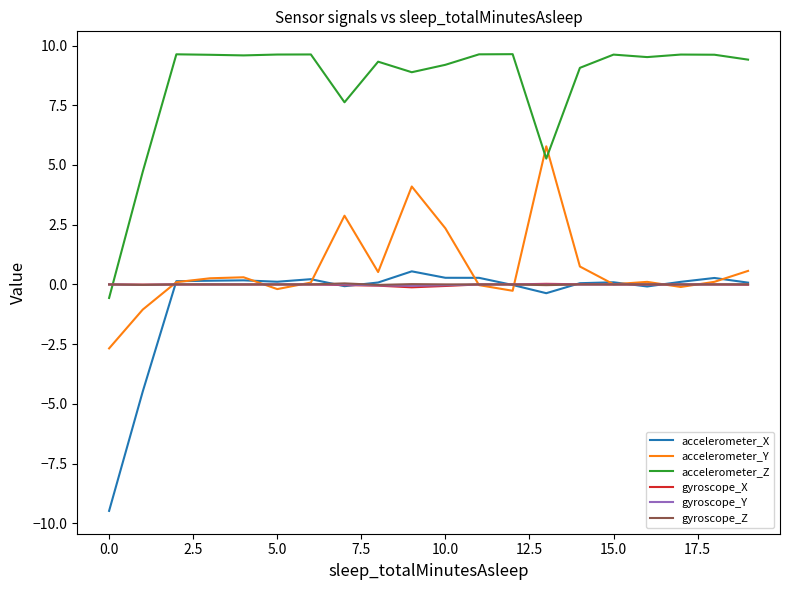

Which series has the largest total across all categories?

accelerometer_Z